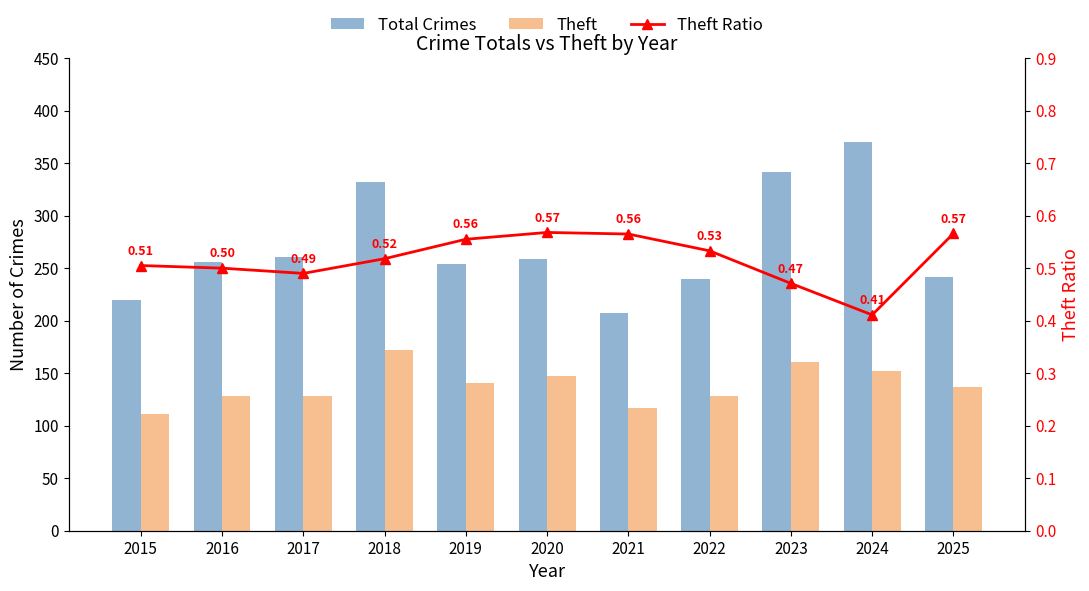

What is the approximate value of Total Crimes at 2015?

220.0